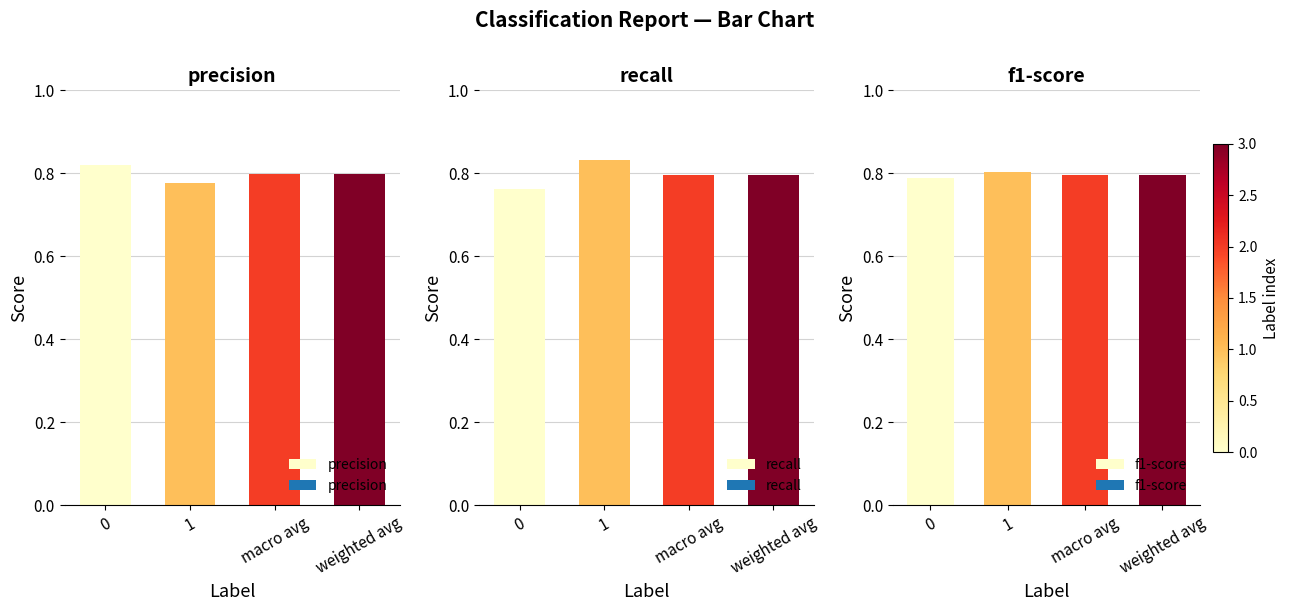

Reading right to left, extract all data points from this chart.

precision: weighted avg=0.8	macro avg=0.8	1=0.8	0=0.8
recall: weighted avg=0.8	macro avg=0.8	1=0.8	0=0.8
f1-score: weighted avg=0.8	macro avg=0.8	1=0.8	0=0.8